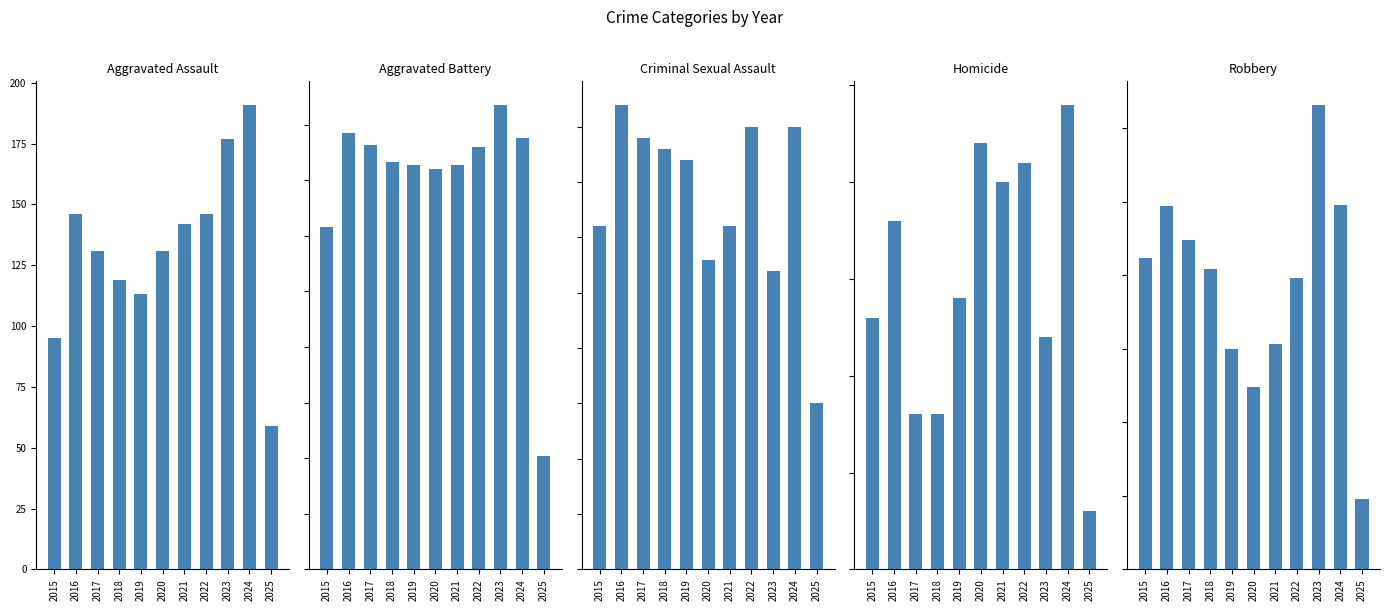

What is the spread (max minus min) of values at 2023?

304